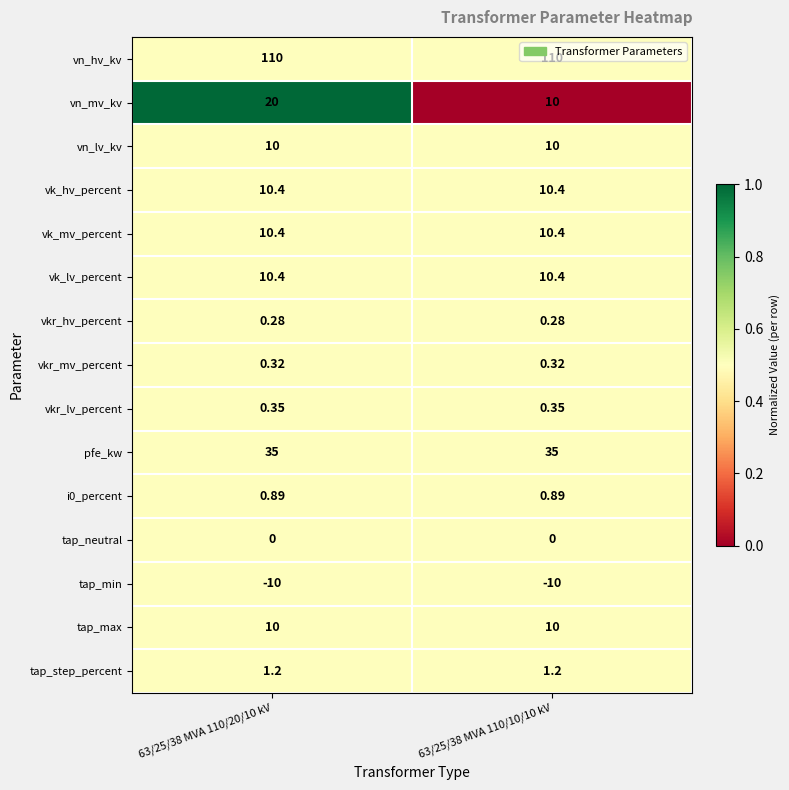

Which series has the largest total across all categories?

vn_hv_kv